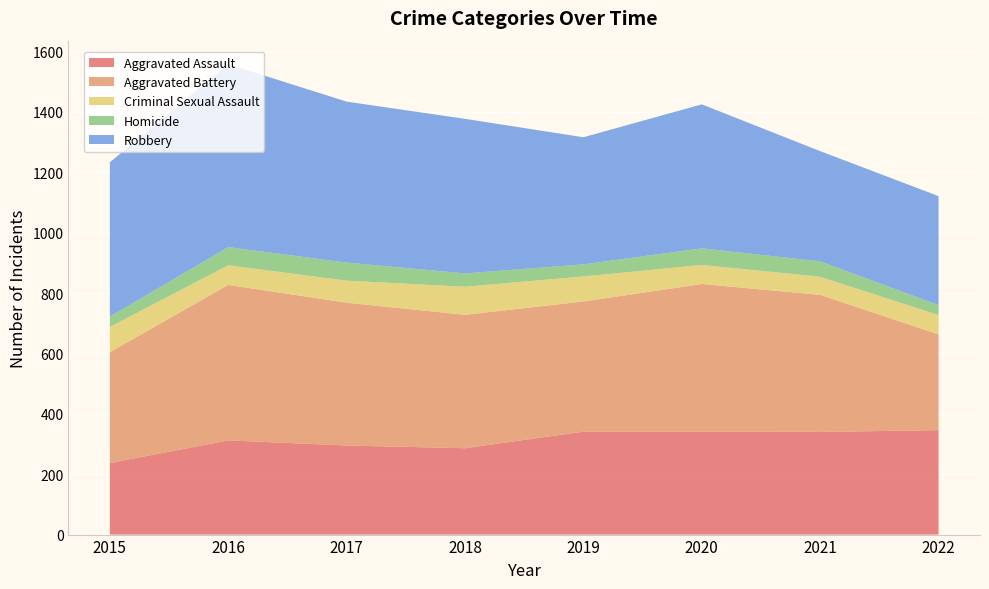

Reading right to left, list all the values displayed in this chart.

Aggravated Assault: 2022=346	2021=340	2020=341	2019=341	2018=286	2017=295	2016=312	2015=237
Aggravated Battery: 2022=317	2021=454	2020=489	2019=431	2018=442	2017=473	2016=515	2015=367
Criminal Sexual Assault: 2022=64	2021=60	2020=63	2019=83	2018=93	2017=73	2016=65	2015=84
Homicide: 2022=33	2021=51	2020=55	2019=40	2018=44	2017=60	2016=60	2015=34
Robbery: 2022=361	2021=365	2020=477	2019=421	2018=512	2017=533	2016=606	2015=511